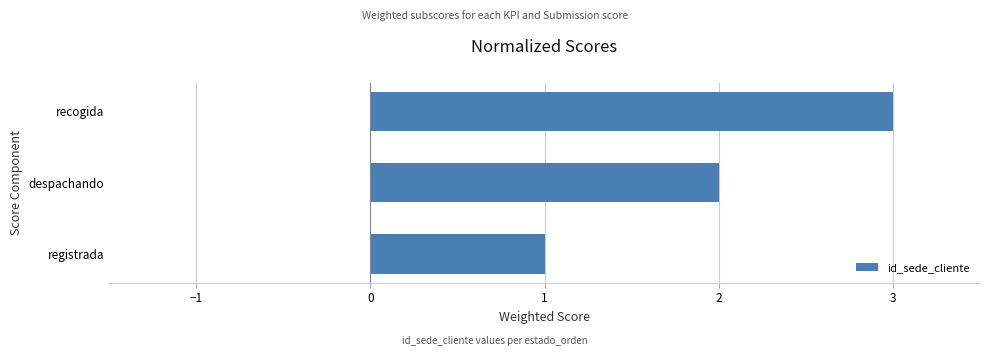

List the labels in order of value, largest first.

recogida, despachando, registrada